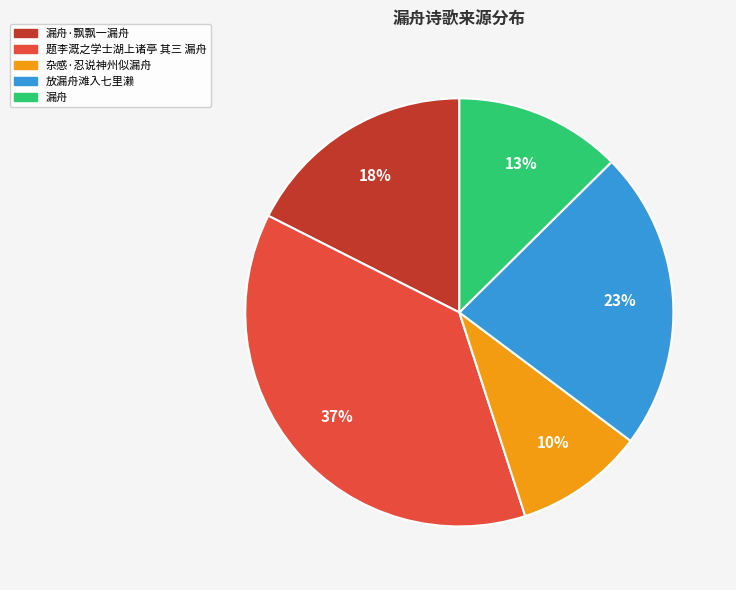

To the nearest percent, what percentage of the pie is 放漏舟滩入七里濑?

23%